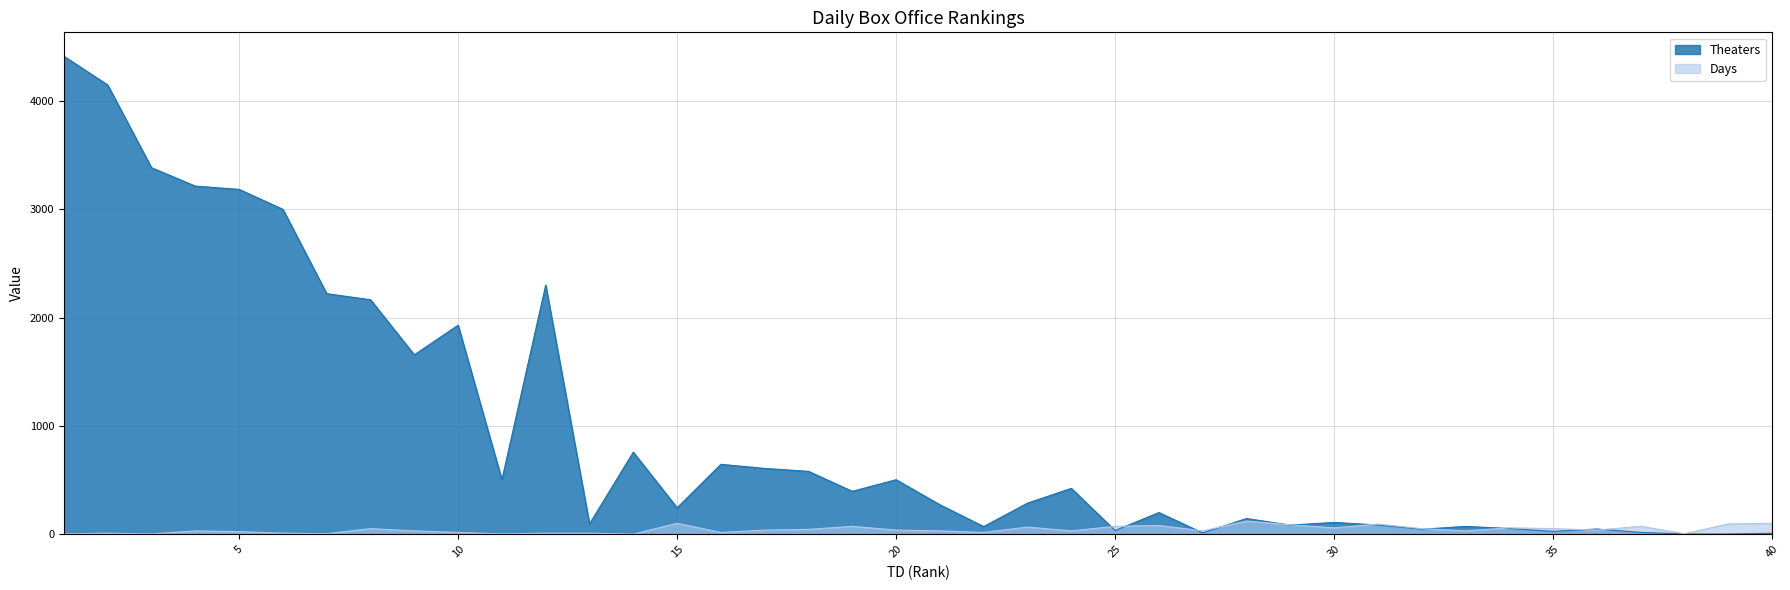

At which label does Theaters reach its peak?

1